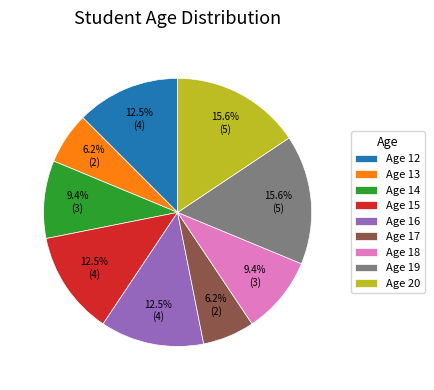

What percentage is NOT represented by Age 20?

84.4%